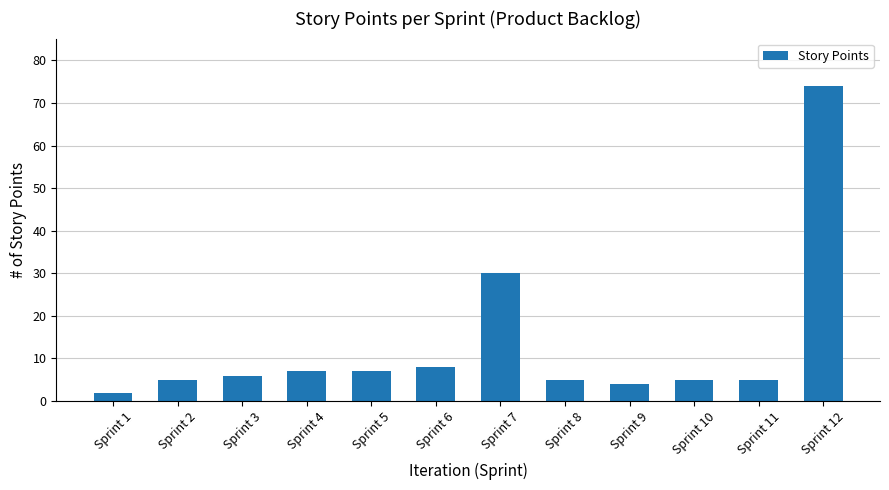

What is the greatest value displayed?

74